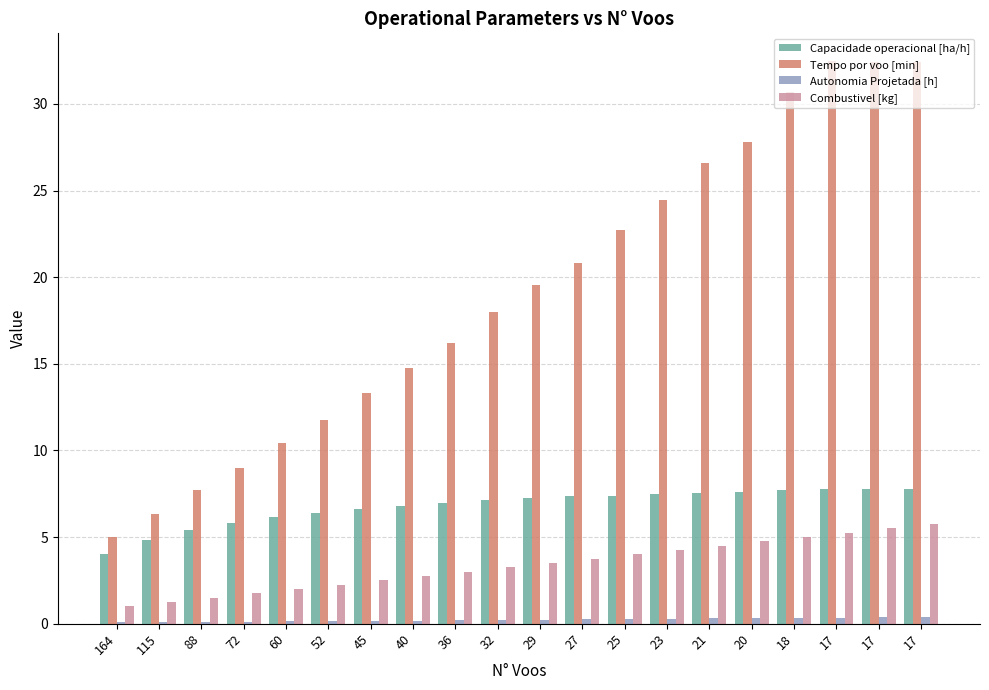

List the series in order of their overall mean, highest first.

Tempo por voo [min], Capacidade operacional [ha/h], Combustivel [kg], Autonomia Projetada [h]